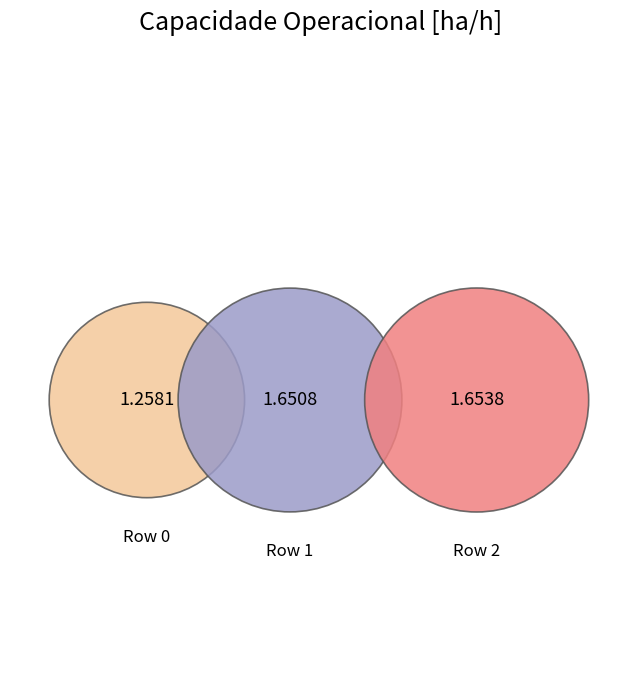

What percentage do 2 and 1 together represent?

72.4%